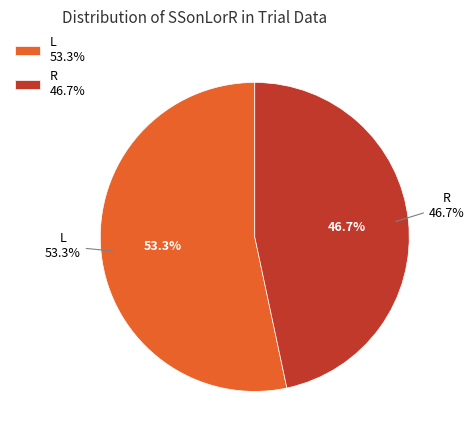

What portion of the pie excludes R?

53.3%